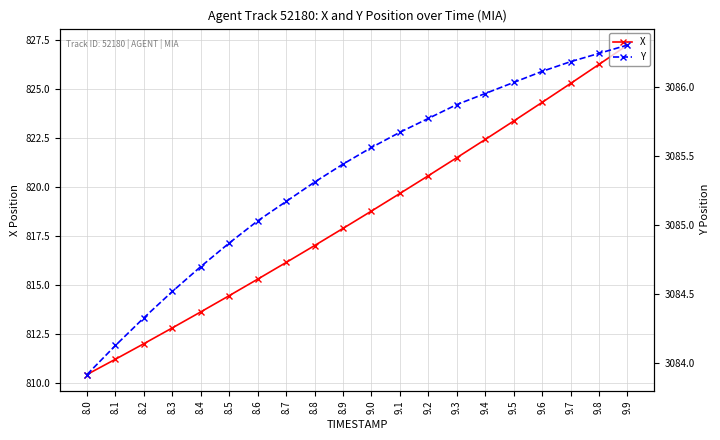

What value does the X series have at 9.7?

825.3